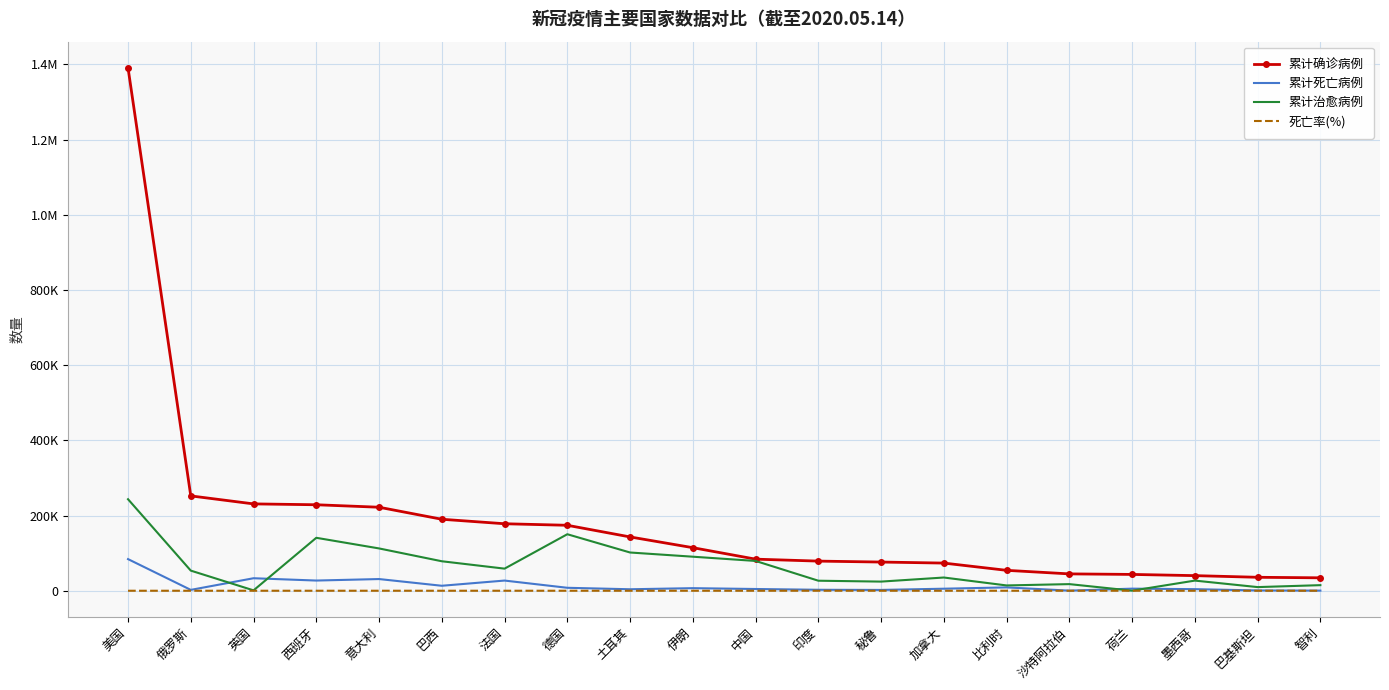

At which label does 累计死亡病例 reach its minimum?

沙特阿拉伯